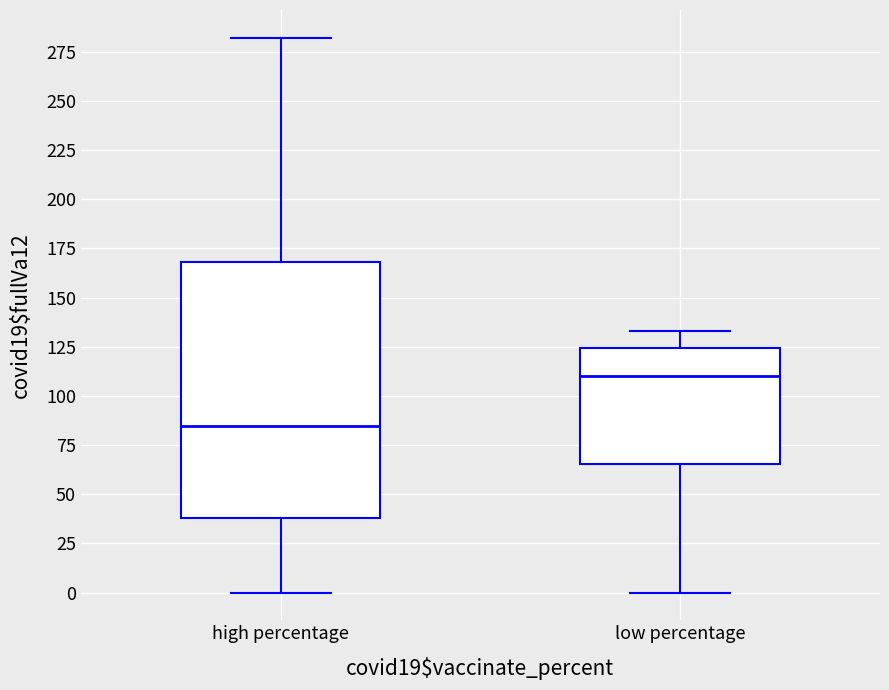

Reading left to right, read every box against the y-axis: the position of its median line, the range the box covers, and the ends of its whiskers. The values are not printed on the chart, so give them approximately, as read against the axis.

high percentage: median 85, box 40 to 170, whiskers 0 to 280
low percentage: median 110, box 65 to 125, whiskers 0 to 135